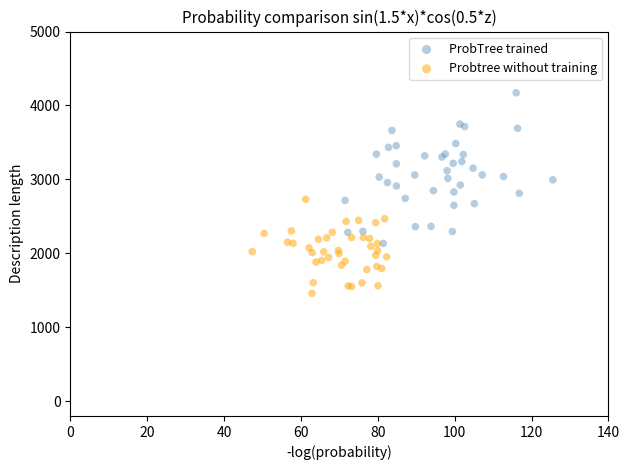

Which series has the largest Y range (max minus min)?

ProbTree trained